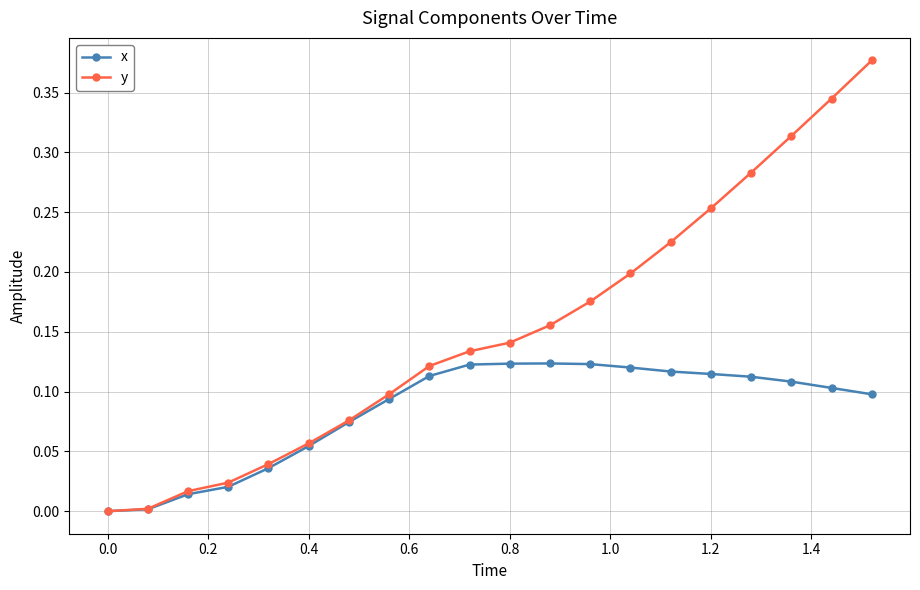

True or false: y has more than 1 interior local peaks.

False